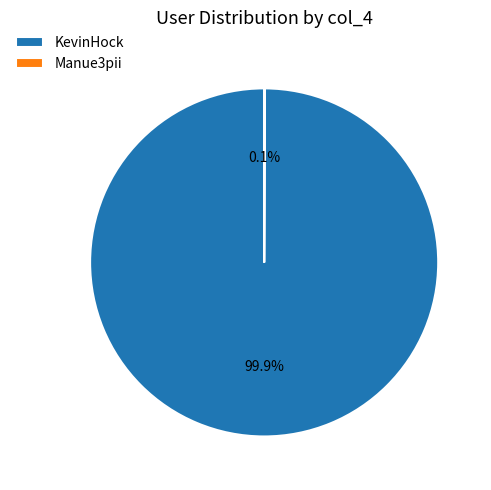

What is the largest slice in the pie chart?

KevinHock